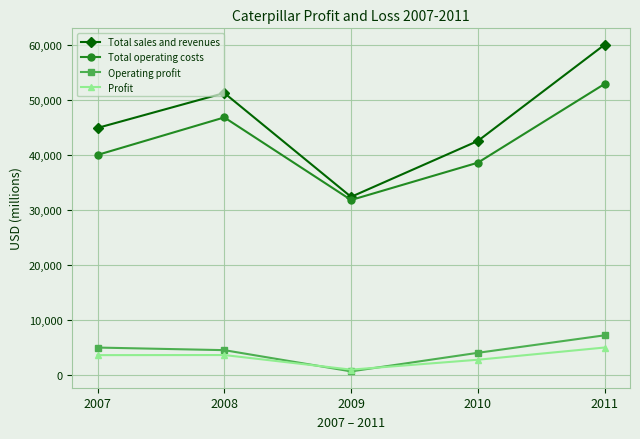

Is the value of Total sales and revenues at 2010 greater than the value of Operating profit at 2008?

Yes